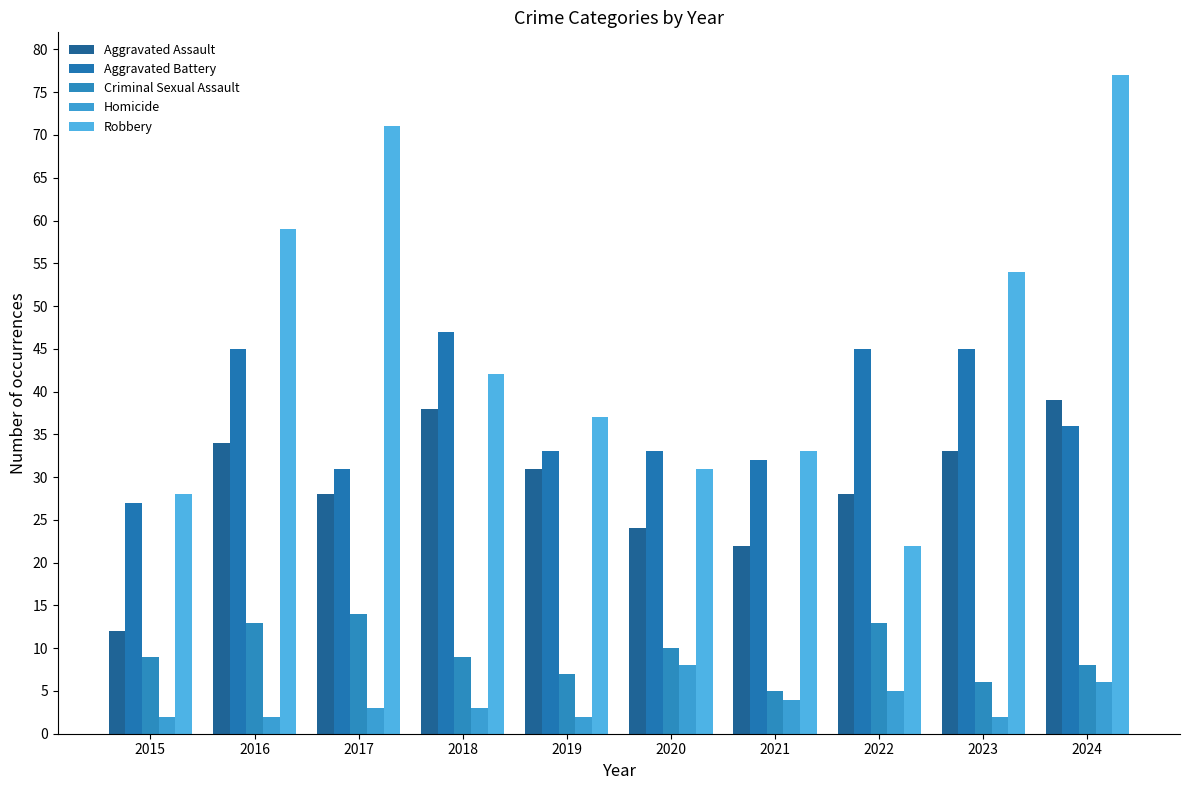

Reading left to right, transcribe all the data shown in this chart.

Aggravated Assault: 2015=12	2016=34	2017=28	2018=38	2019=31	2020=24	2021=22	2022=28	2023=33	2024=39
Aggravated Battery: 2015=27	2016=45	2017=31	2018=47	2019=33	2020=33	2021=32	2022=45	2023=45	2024=36
Criminal Sexual Assault: 2015=9	2016=13	2017=14	2018=9	2019=7	2020=10	2021=5	2022=13	2023=6	2024=8
Homicide: 2015=2	2016=2	2017=3	2018=3	2019=2	2020=8	2021=4	2022=5	2023=2	2024=6
Robbery: 2015=28	2016=59	2017=71	2018=42	2019=37	2020=31	2021=33	2022=22	2023=54	2024=77